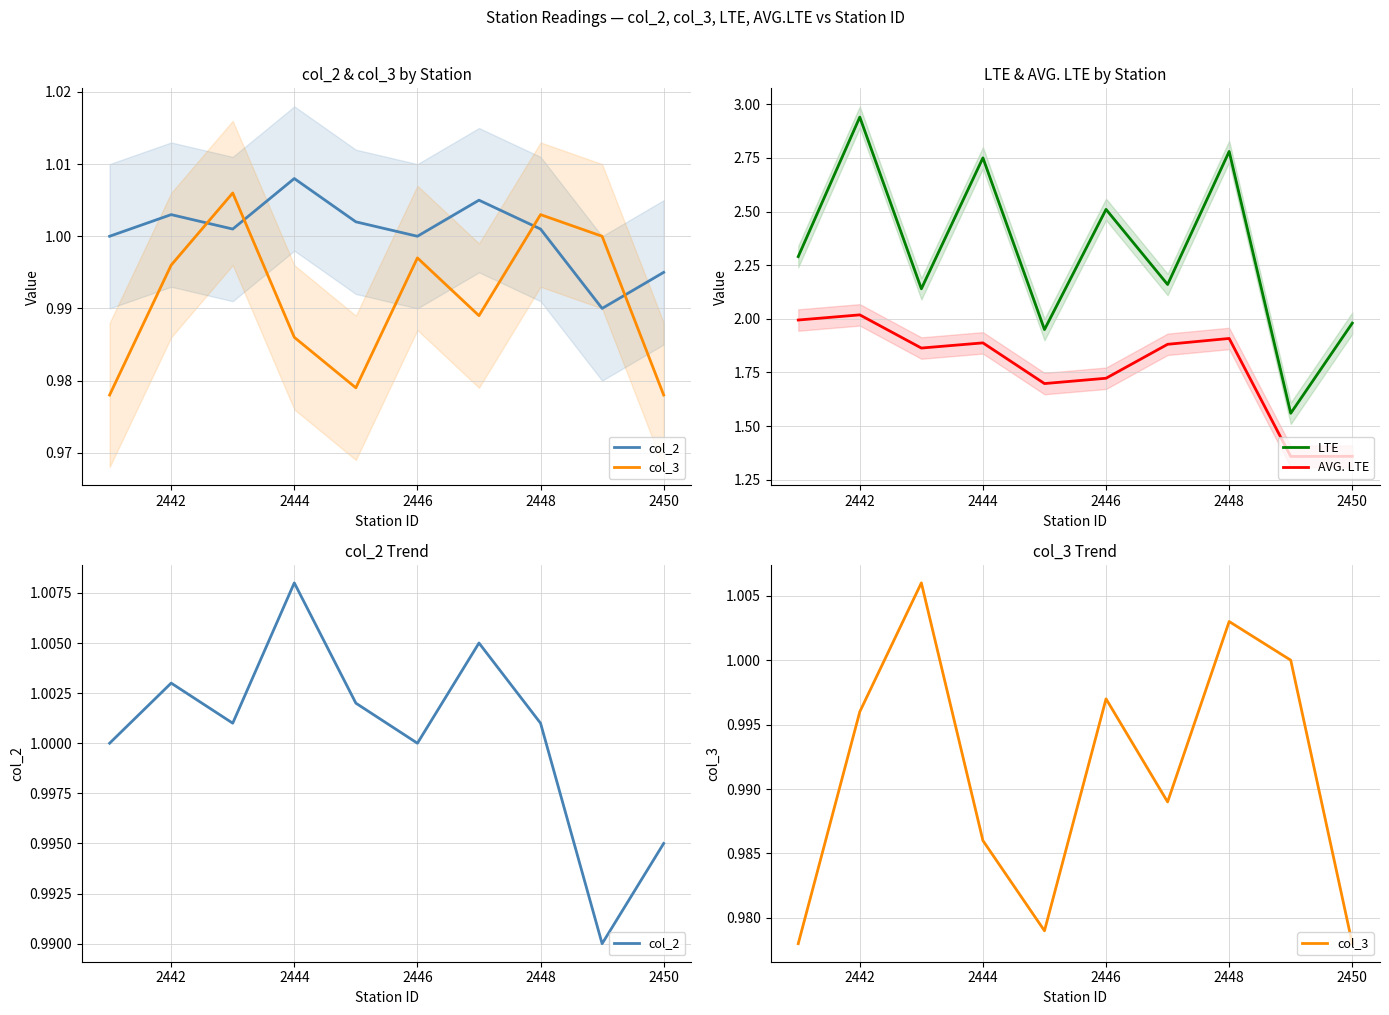

True or false: AVG. LTE and LTE cross at least once.

False